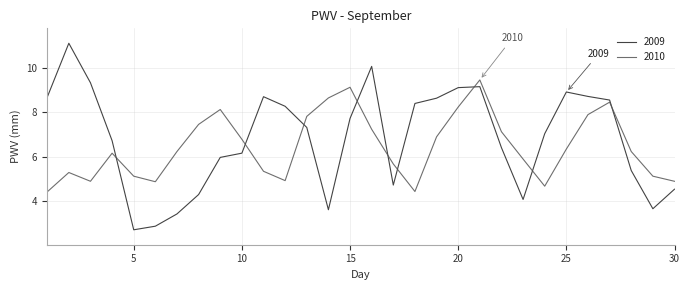

What is the maximum value shown in the chart?

11.1